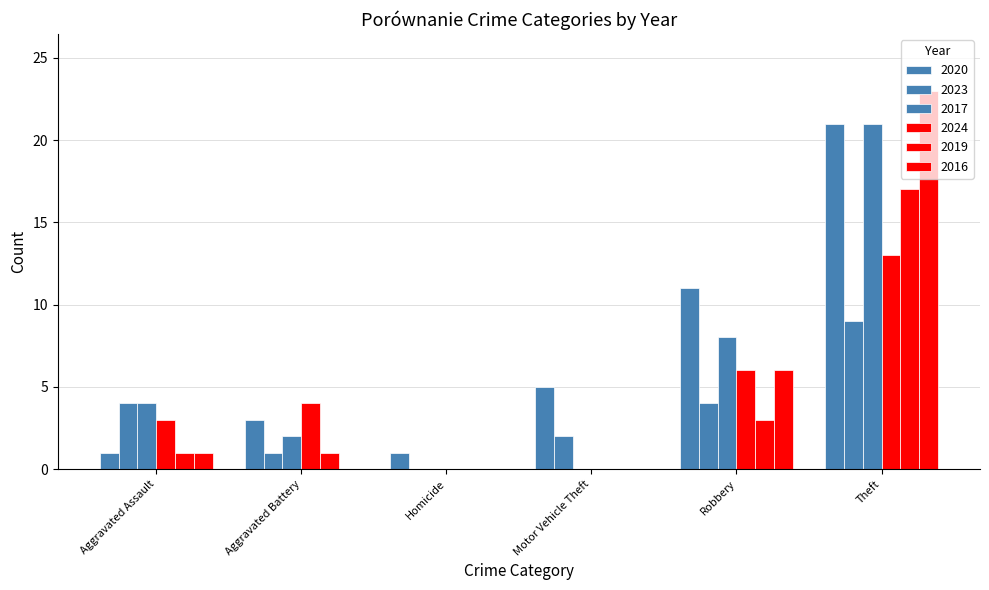

Is it true that 2020 equals 4 at Robbery?

False